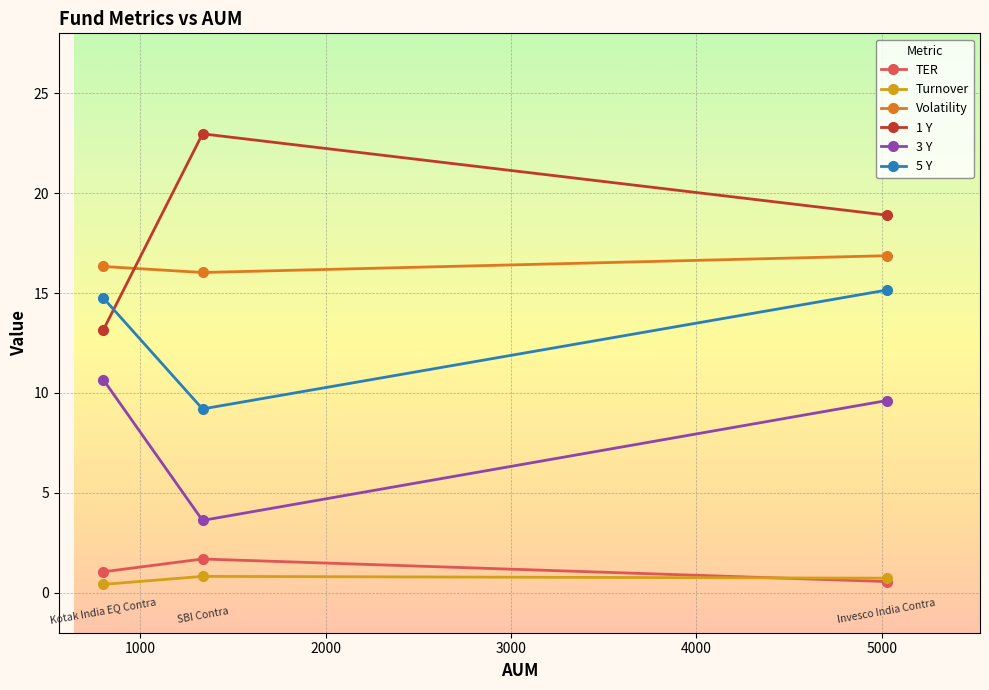

Which series has the largest total across all categories?

1 Y